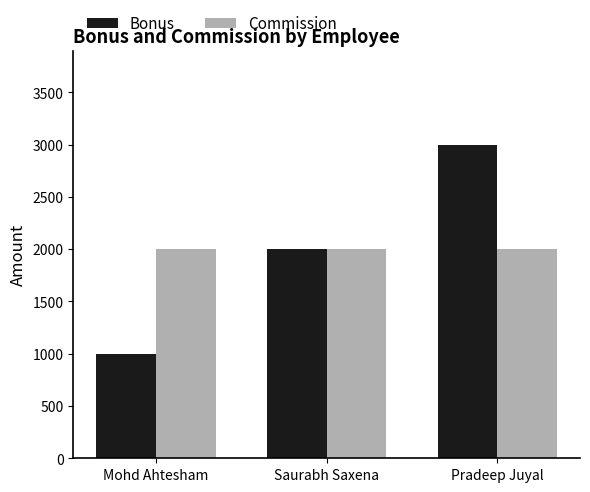

What position from the right is Mohd Ahtesham?

3